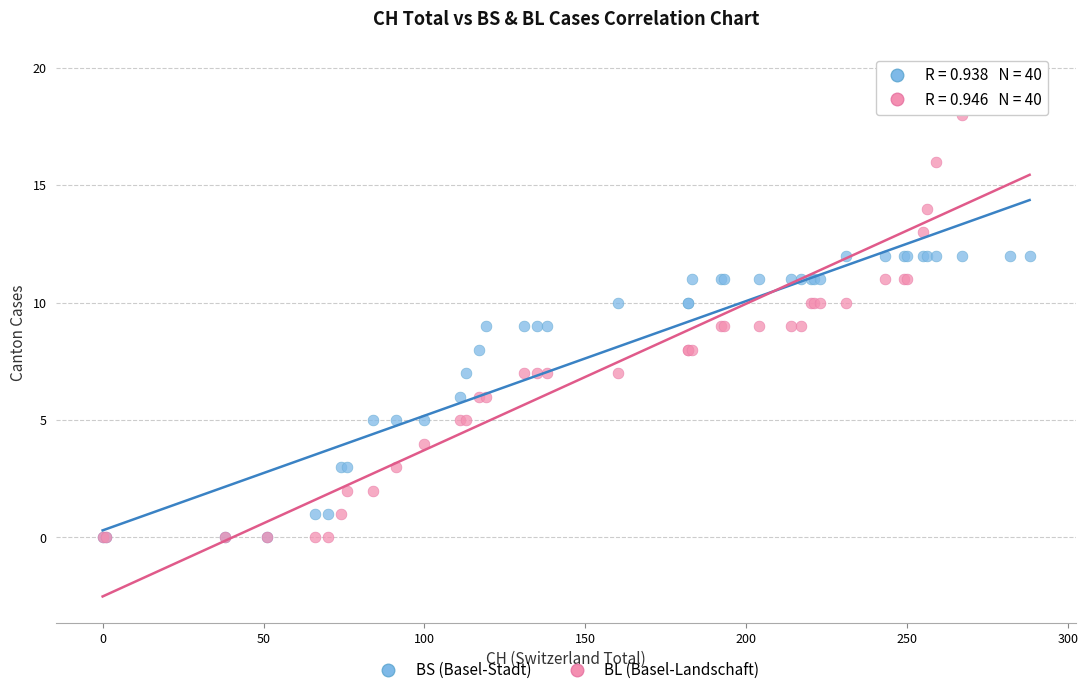

Which series has the widest spread of Y values?

BL (Basel-Landschaft)